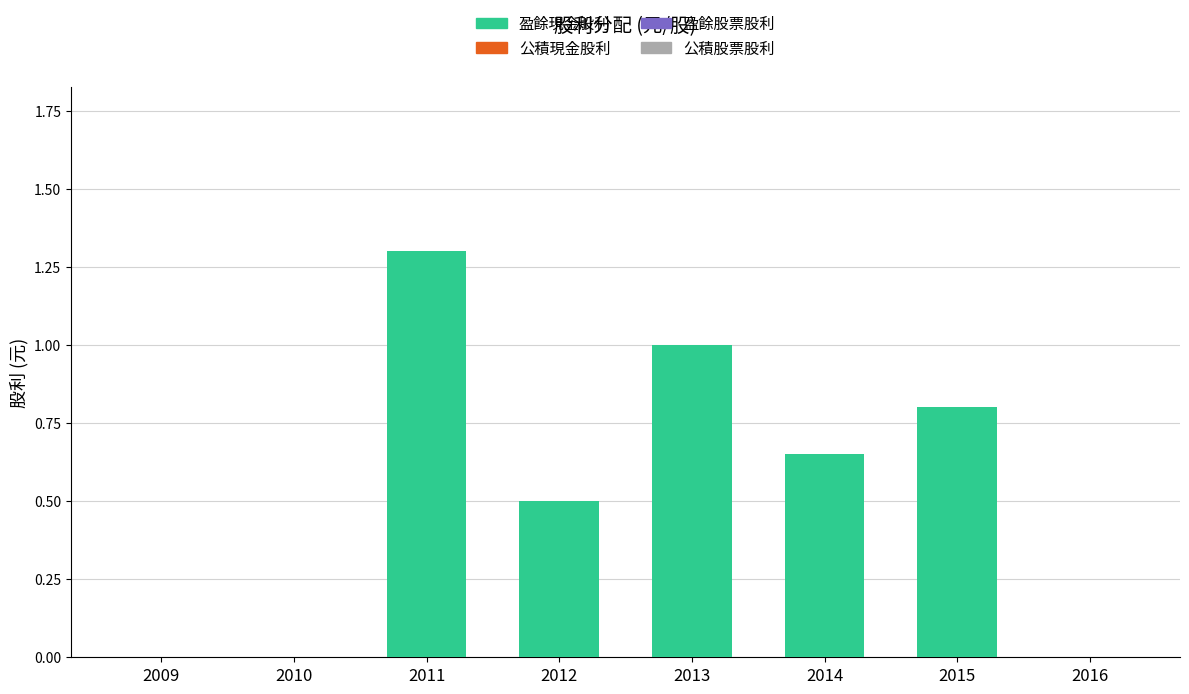

Count the number of data series in this chart.

1